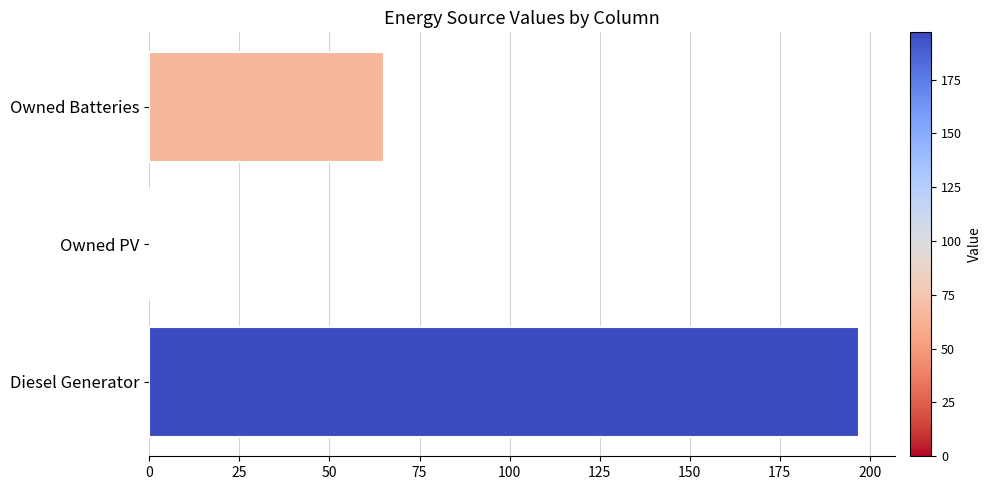

Which category has the highest value across all series?

Diesel Generator